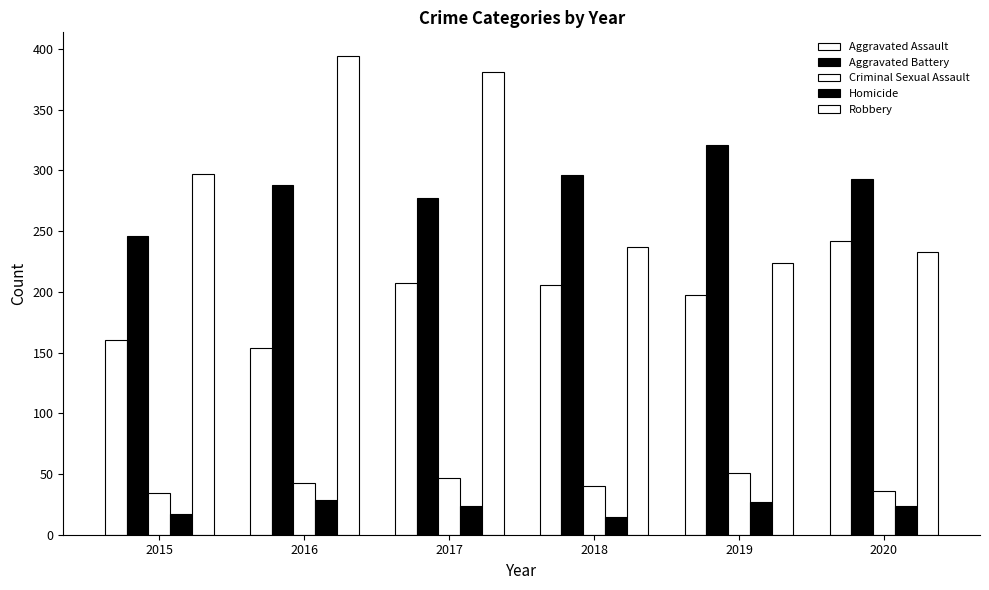

Is the value of Criminal Sexual Assault at 2015 greater than the value of Aggravated Assault at 2019?

No